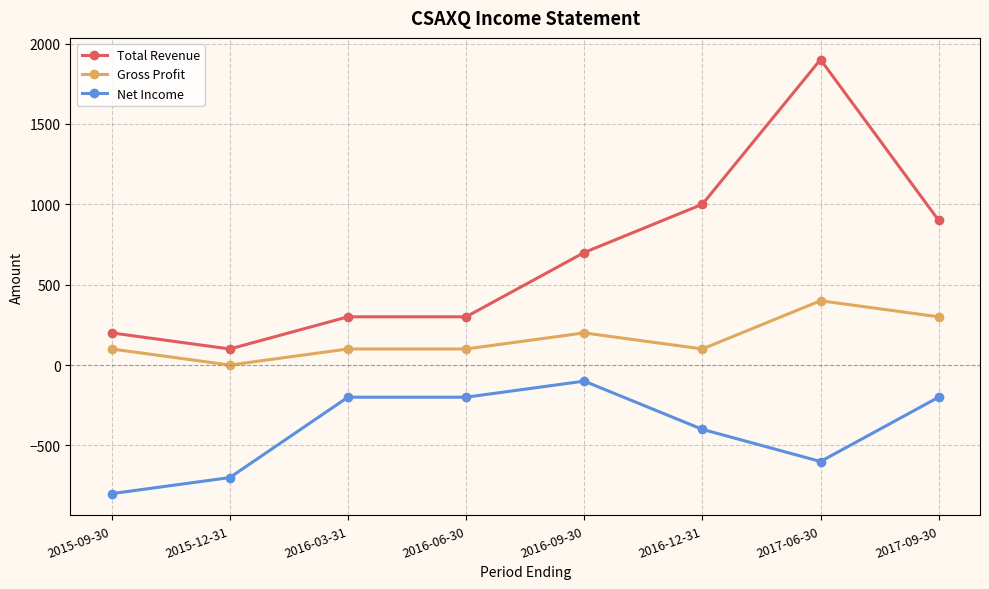

At which category does Total Revenue reach its first local valley?

2015-12-31